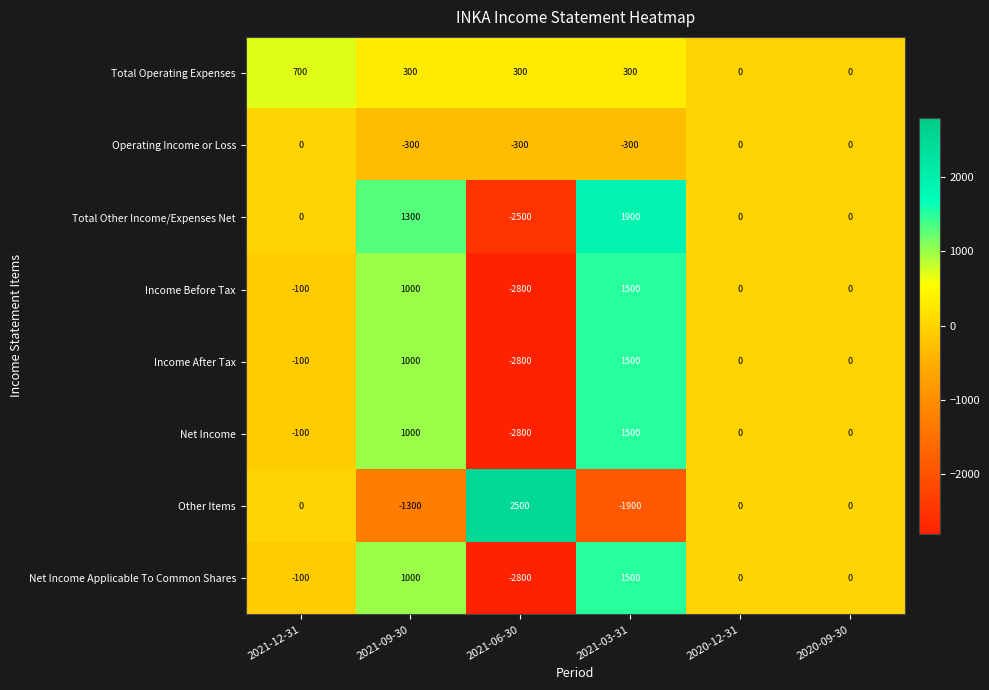

True or false: Income Before Tax has a value of -2800 at 2021-06-30.

True